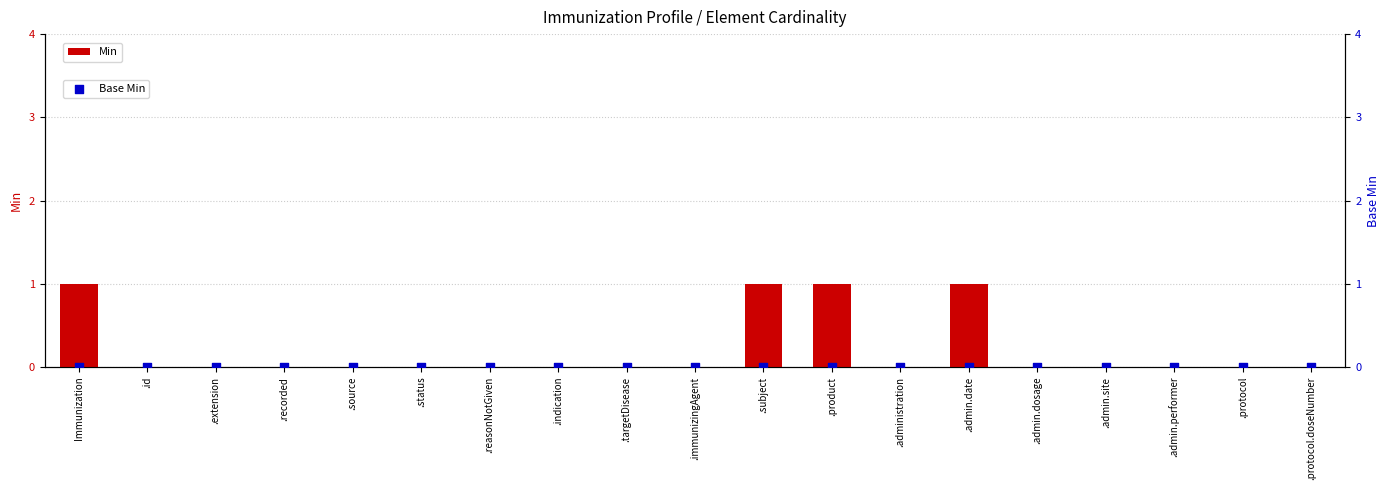

Which series has the widest spread of Y values?

Min